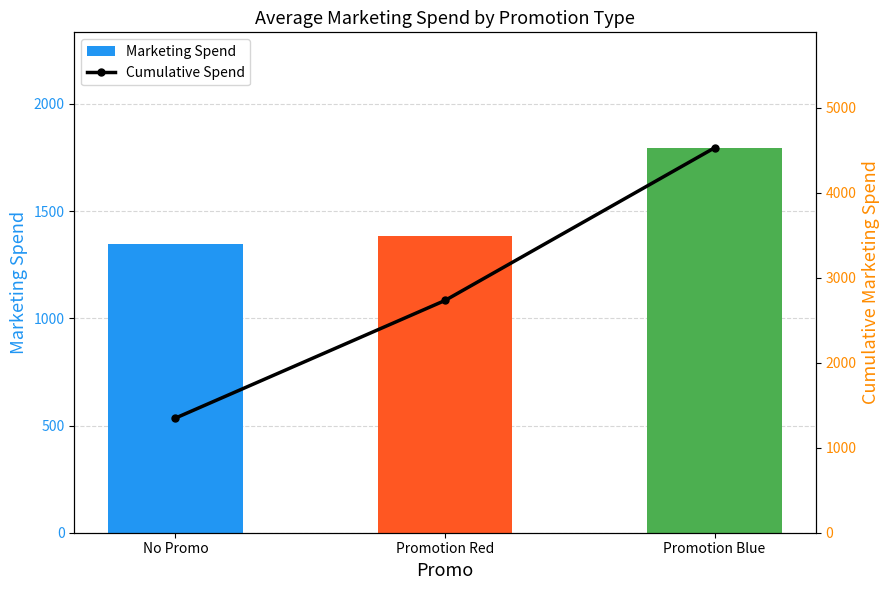

List the labels in order of Marketing Spend value, smallest first.

No Promo, Promotion Red, Promotion Blue